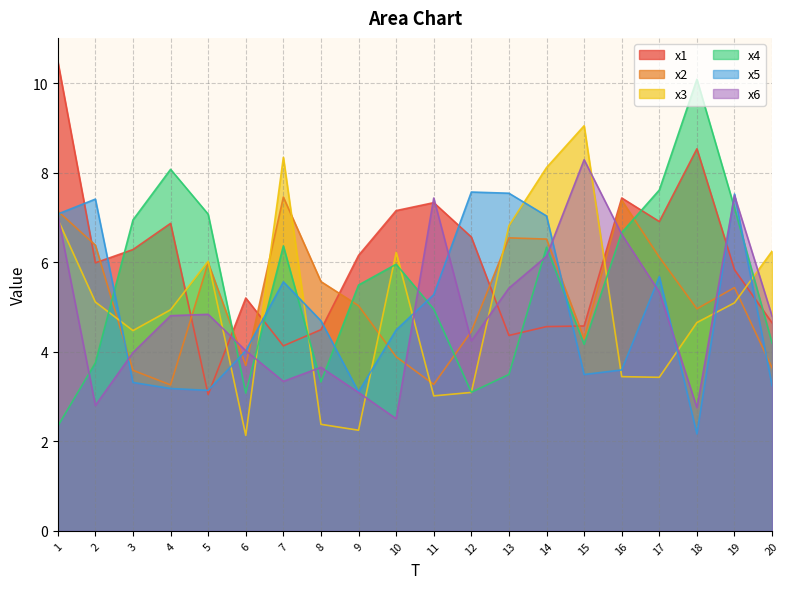

At which category does the chart reach its minimum across all series?

6